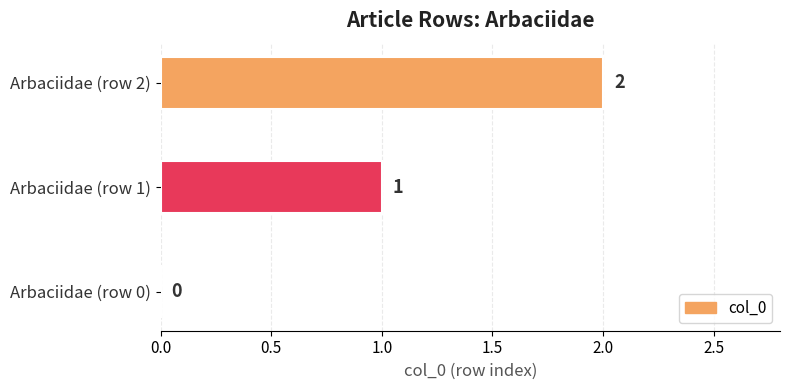

What is the maximum value shown in the chart?

2